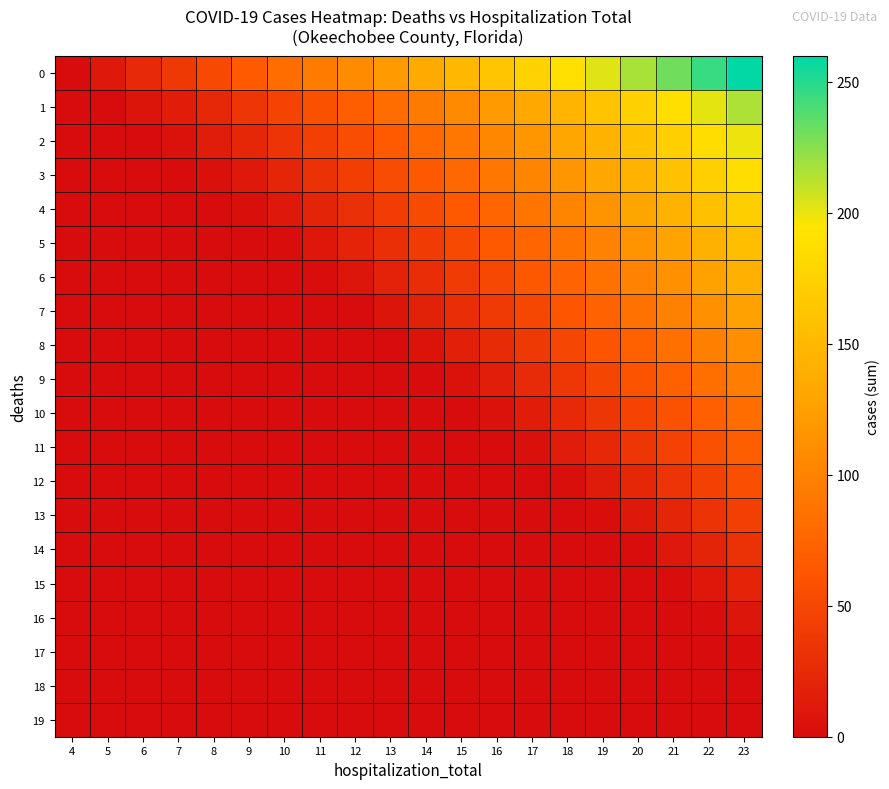

Count the number of categories in the chart.

20